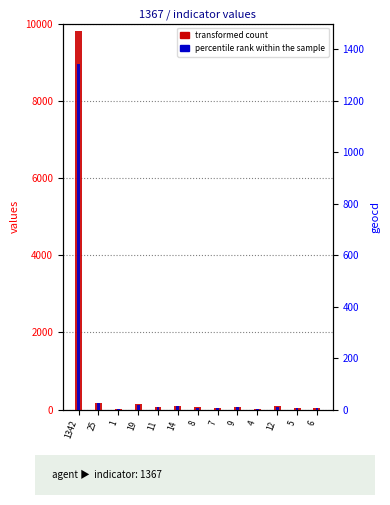

How many data points in transformed count are less than 65?

6